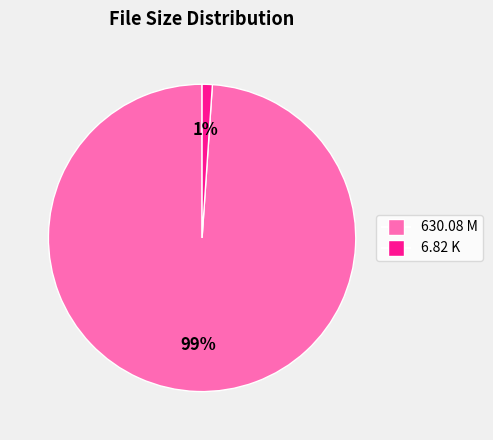

Combined, do 6.82 K and 630.08 M account for over 50%?

Yes